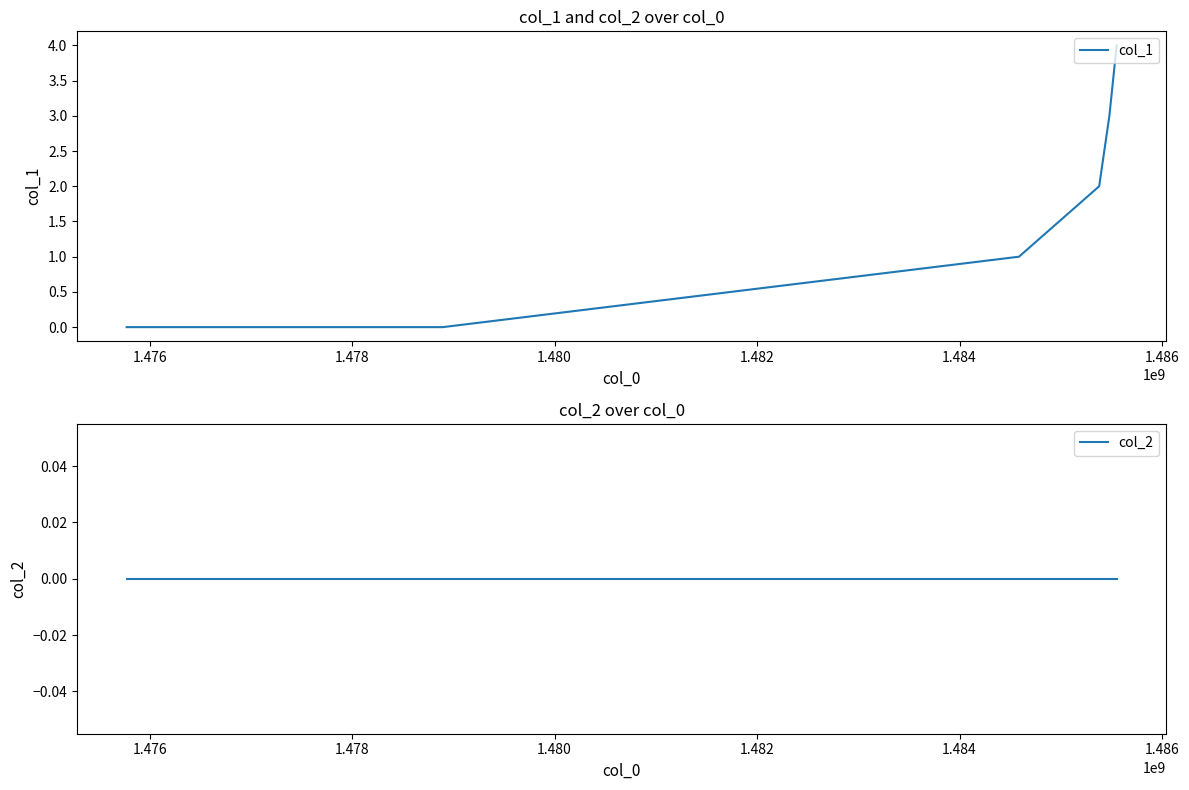

How many lines are shown in the chart?

2